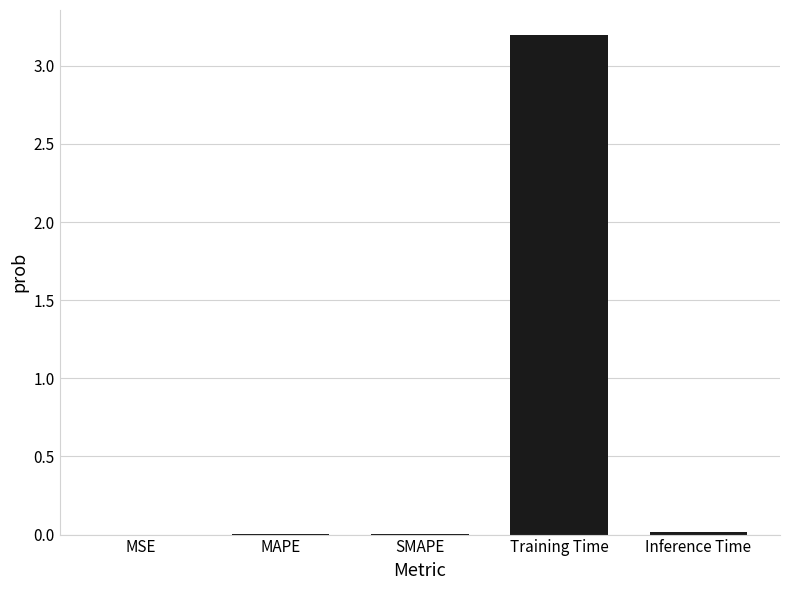

How many series are shown in this chart?

1